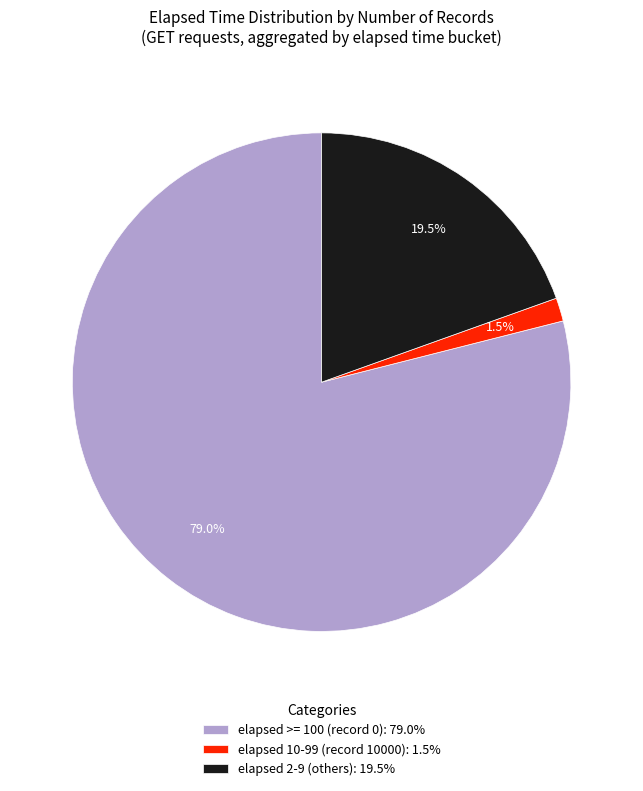

Does elapsed 10-99 (record 10000): 1.5% represent more than half of the total?

No